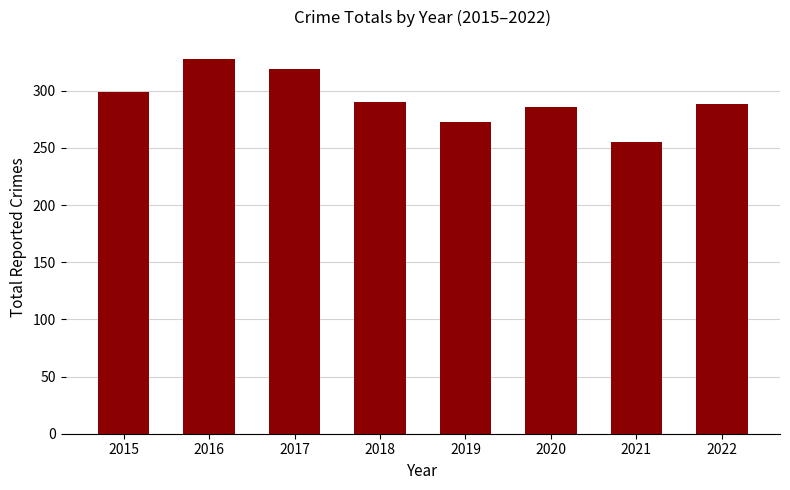

Reading left to right, list all the values displayed in this chart.

299	328	319	290	273	286	255	288